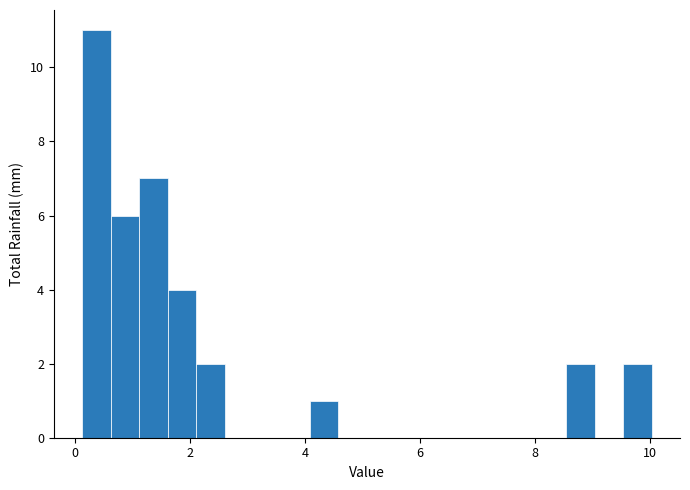

Read against the x-axis, roughly where is the centre of the tallest bar?

0.4